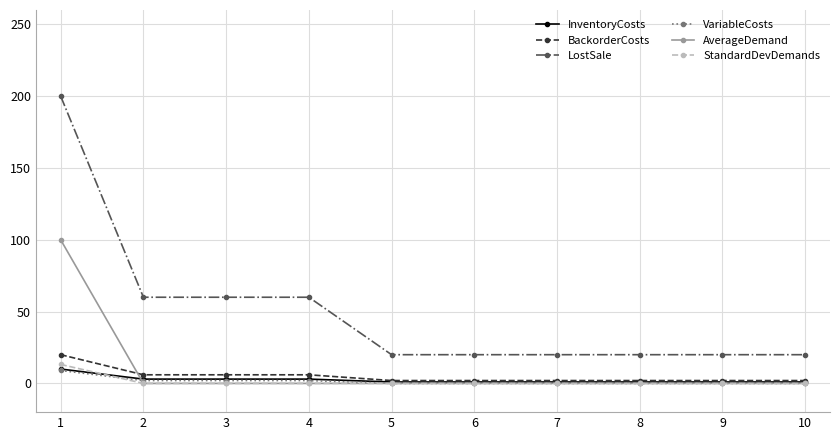

True or false: StandardDevDemands and LostSale intersect in this chart.

False